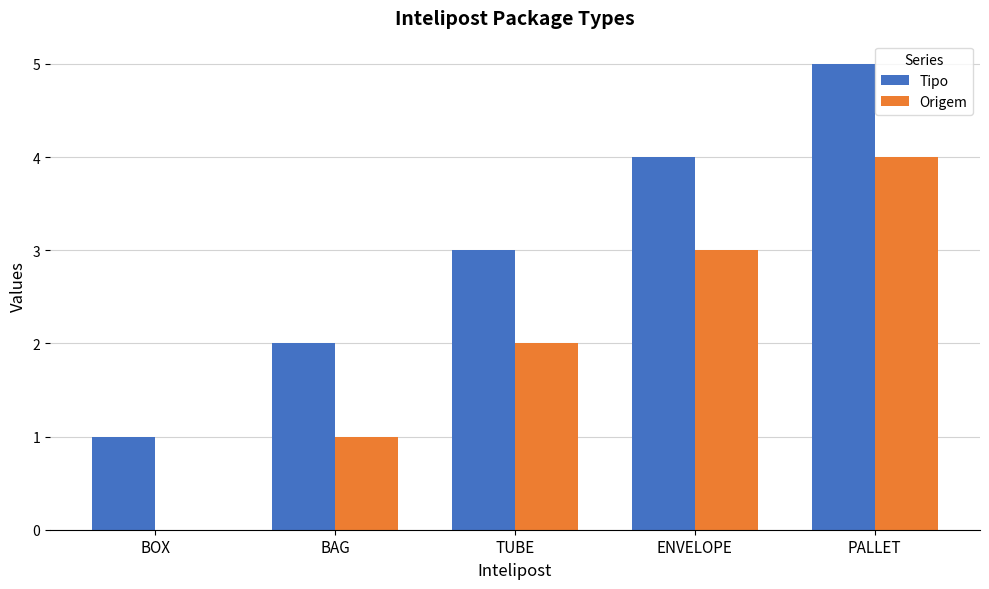

What is the approximate value of Tipo at PALLET?

5